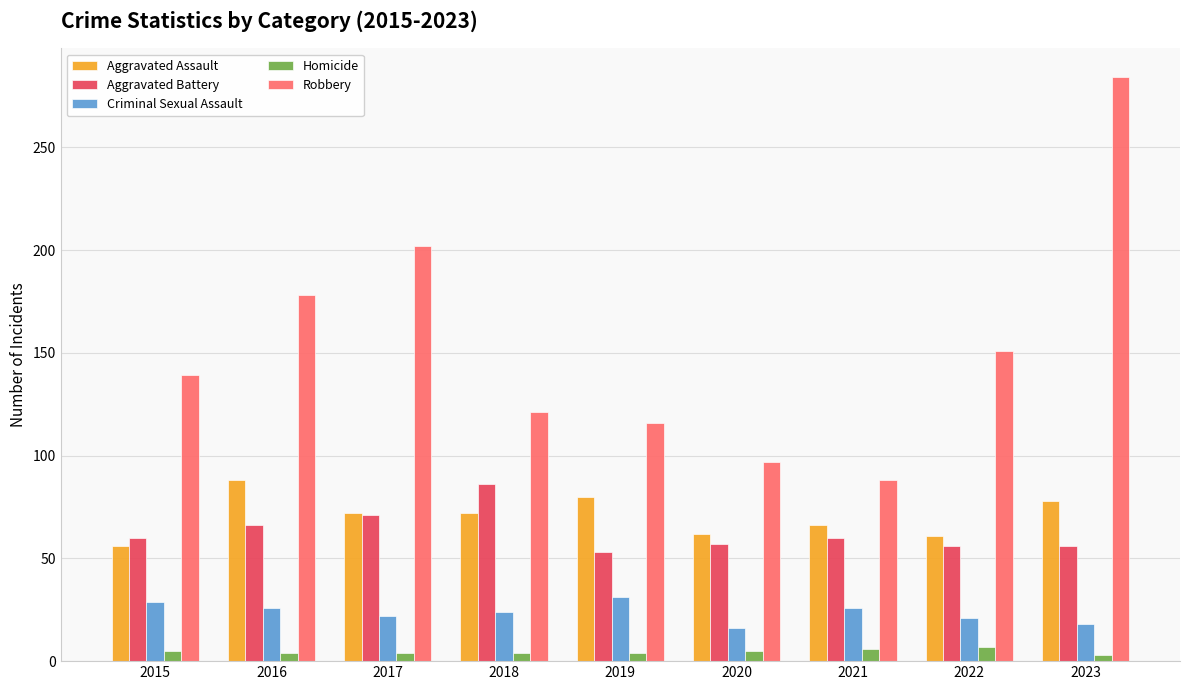

At 2023, list the series in order from largest to smallest.

Robbery, Aggravated Assault, Aggravated Battery, Criminal Sexual Assault, Homicide